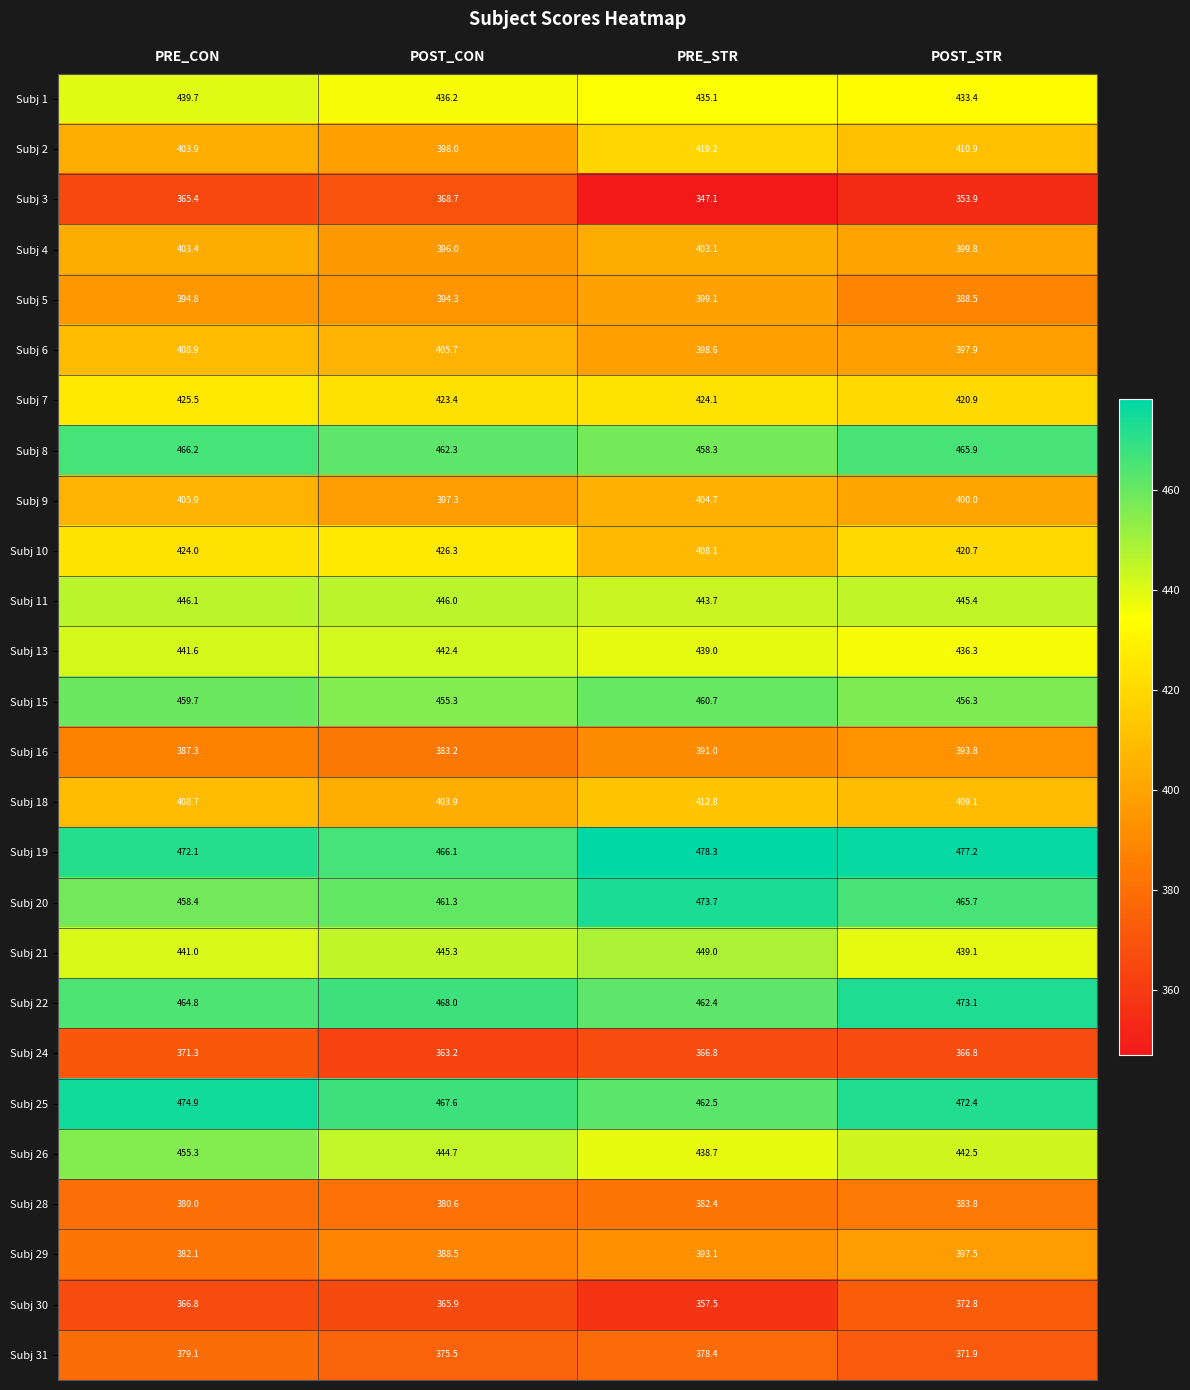

Count the number of categories in the chart.

4